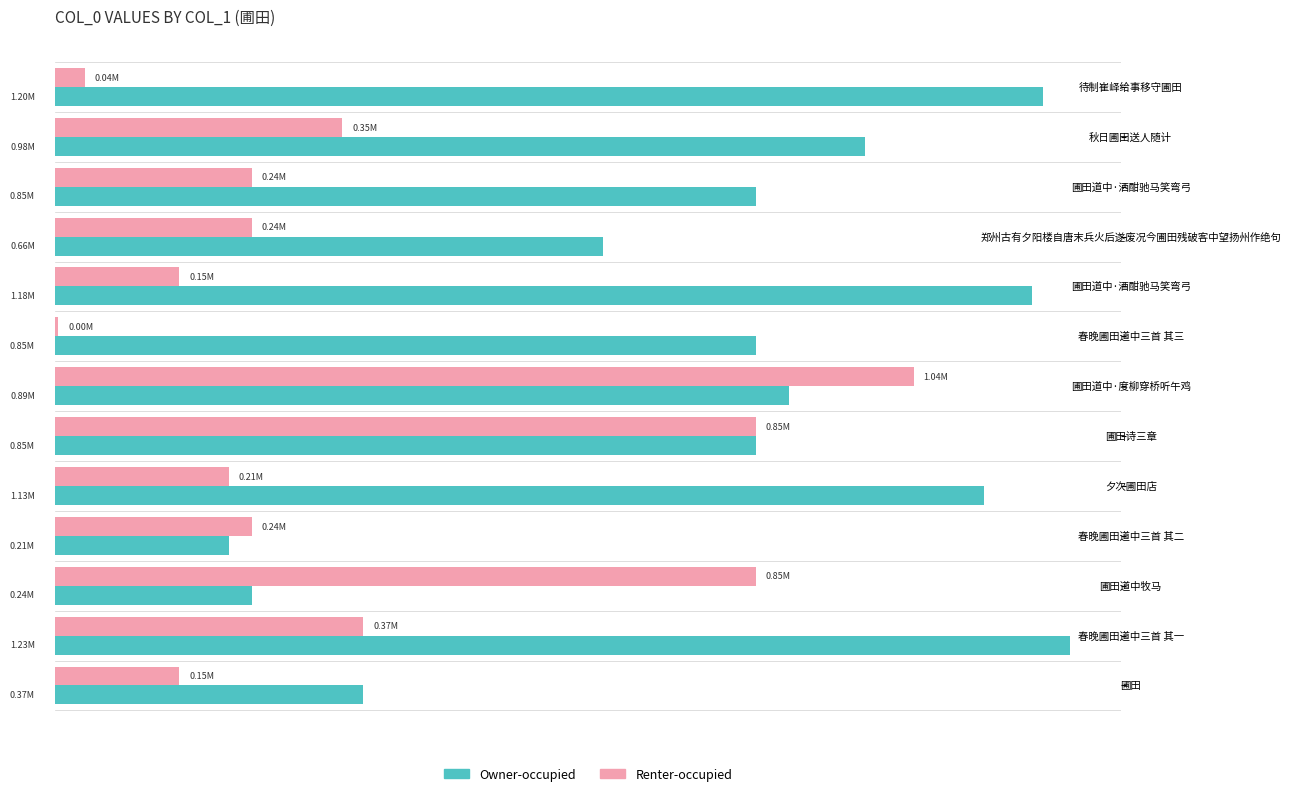

What is the value of the Owner-occupied bar at the 6th from the left?

848209